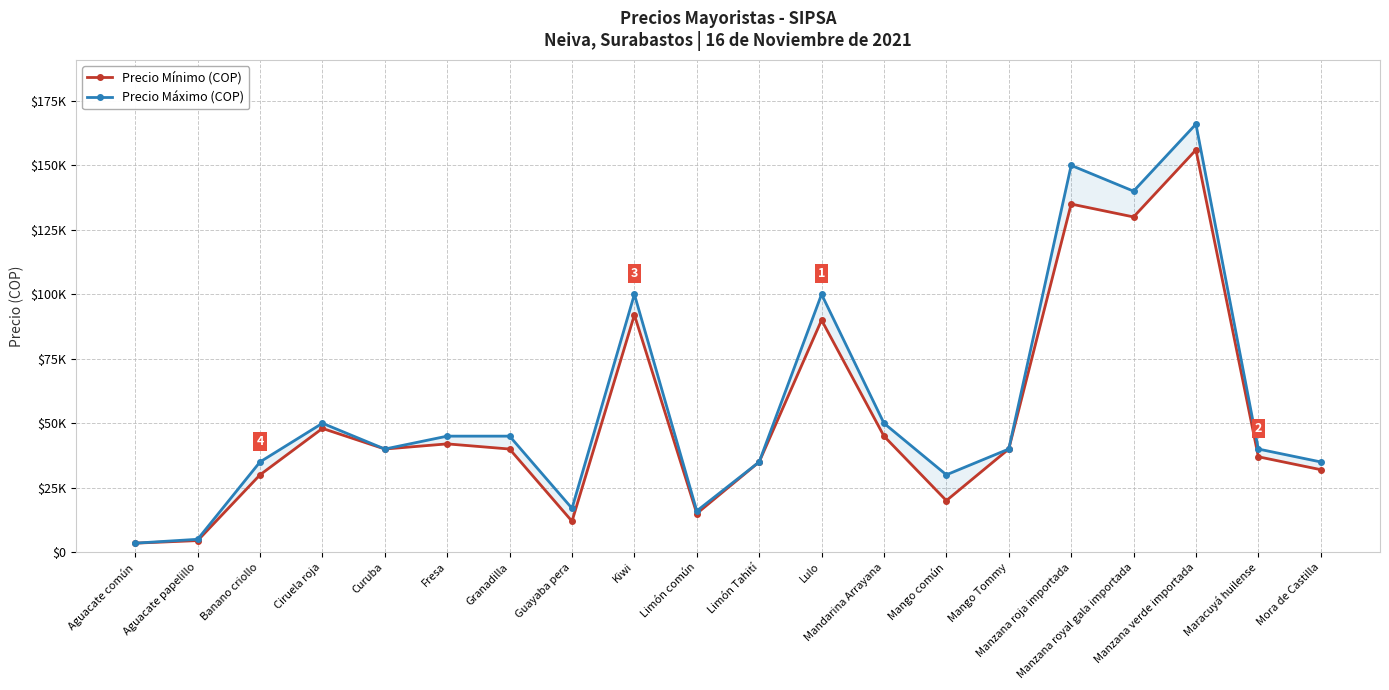

Rank the categories by Precio Mínimo (COP) value from lowest to highest.

Aguacate común, Aguacate papelillo, Guayaba pera, Limón común, Mango común, Banano criollo, Mora de Castilla, Limón Tahití, Maracuyá huilense, Curuba, Granadilla, Mango Tommy, Fresa, Mandarina Arrayana, Ciruela roja, Lulo, Kiwi, Manzana royal gala importada, Manzana roja importada, Manzana verde importada